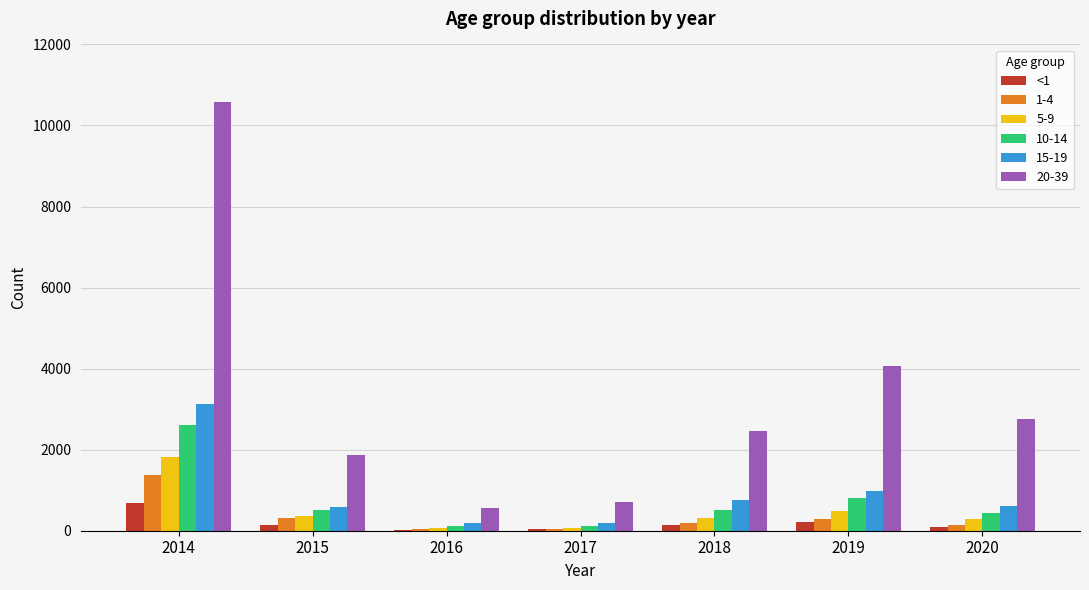

The value of 1-4 at 2014 is 1380. True or false?

True